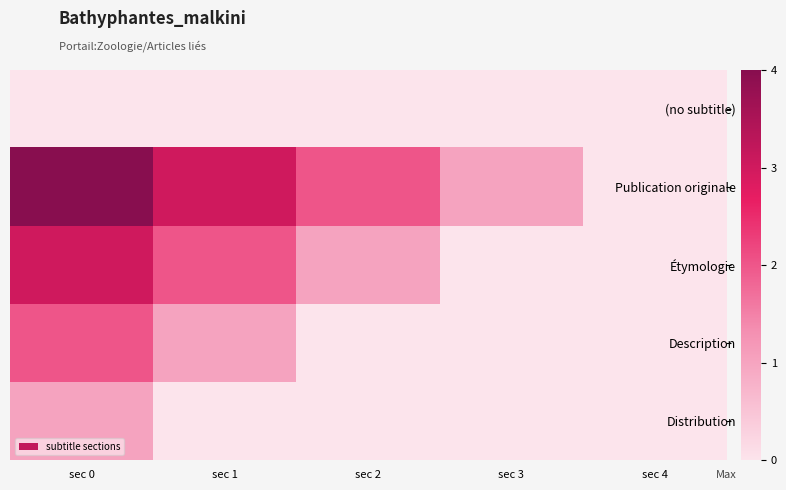

Between sec 2 and sec 1, which is larger?

sec 2